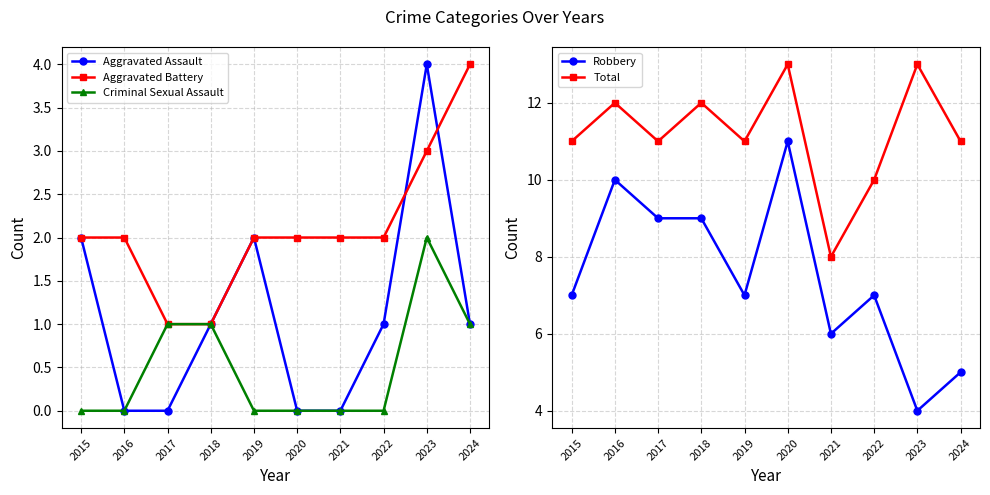

At how many categories does at least one series exceed 3?

10